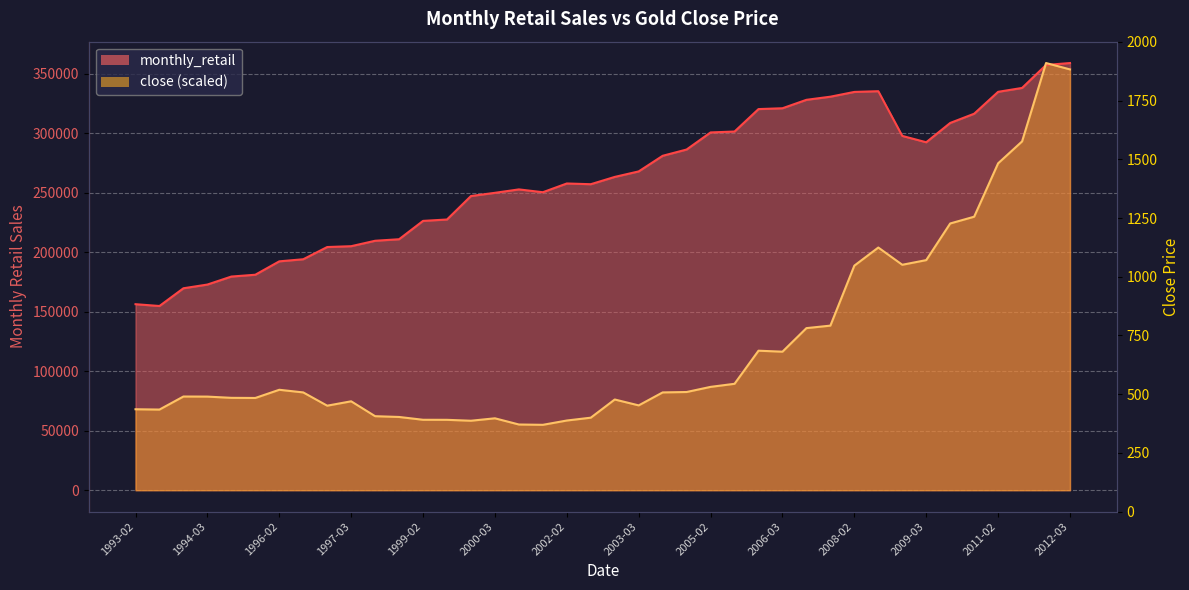

True or false: the data has more than 1 interior local peaks.

True